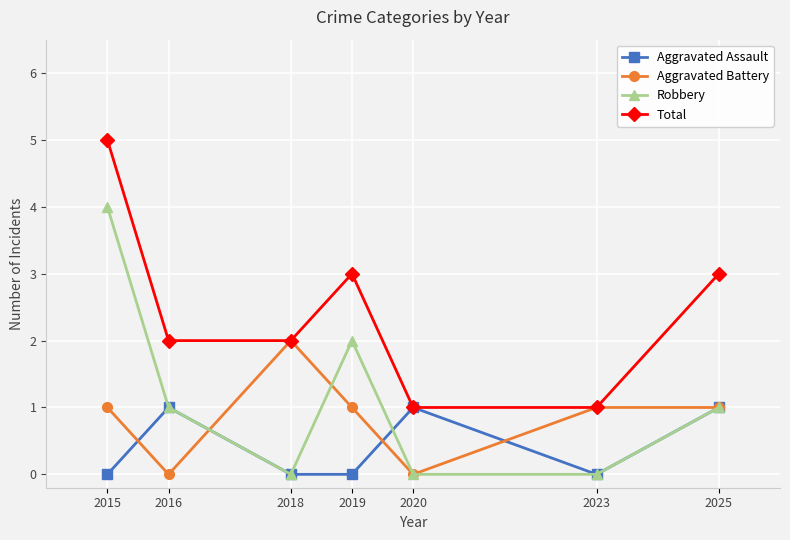

At 2015, list the series in order from smallest to largest.

Aggravated Assault, Aggravated Battery, Robbery, Total